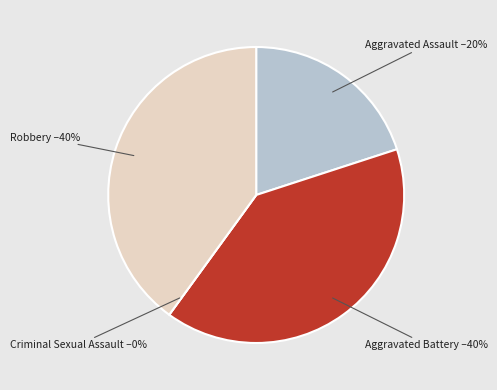

How many slices are in this pie chart?

4